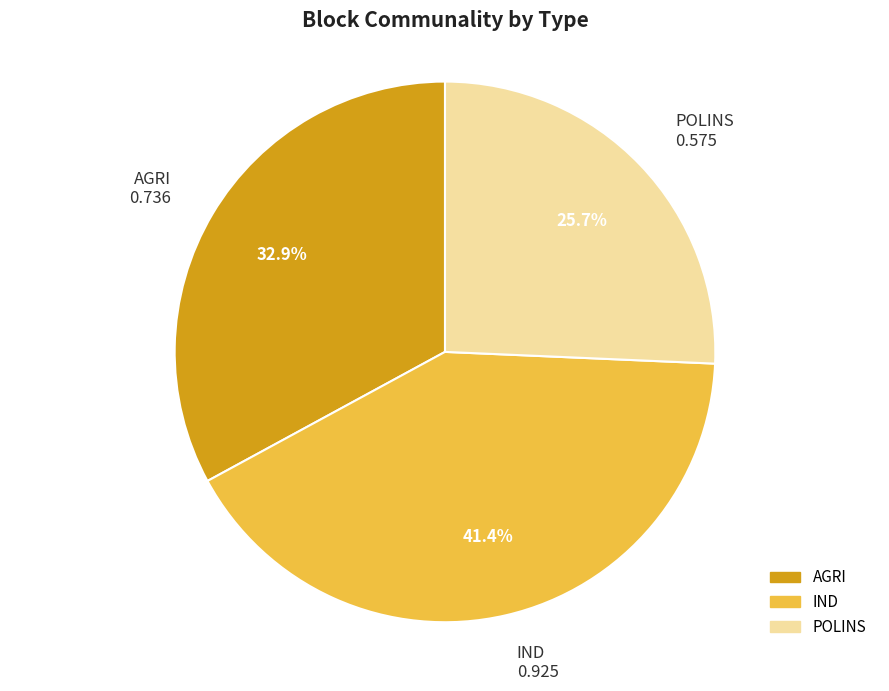

Is there a majority slice in this chart?

No